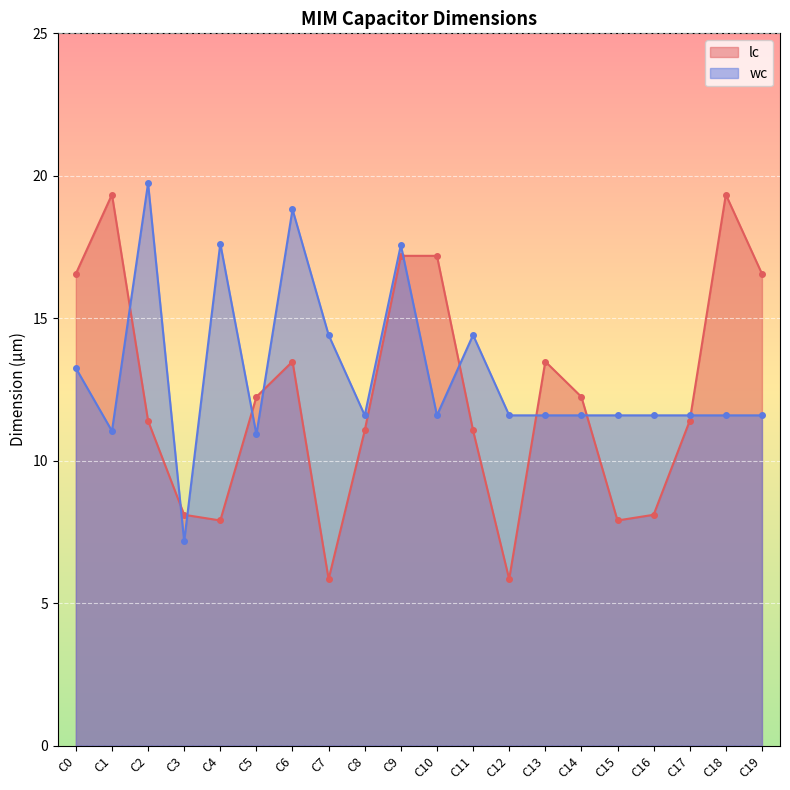

At which label does wc reach its minimum?

C3